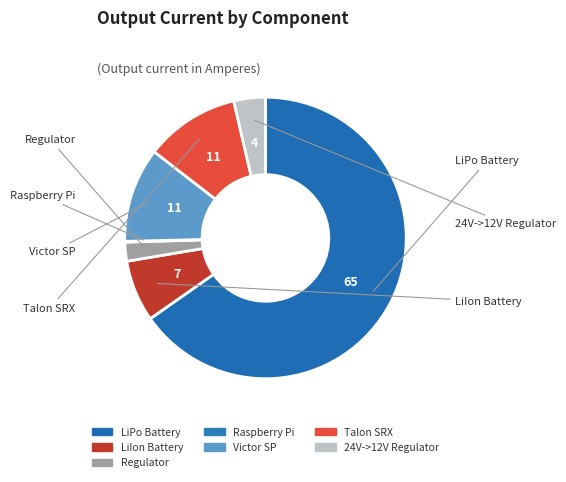

Is there any slice that represents more than half of the pie?

Yes